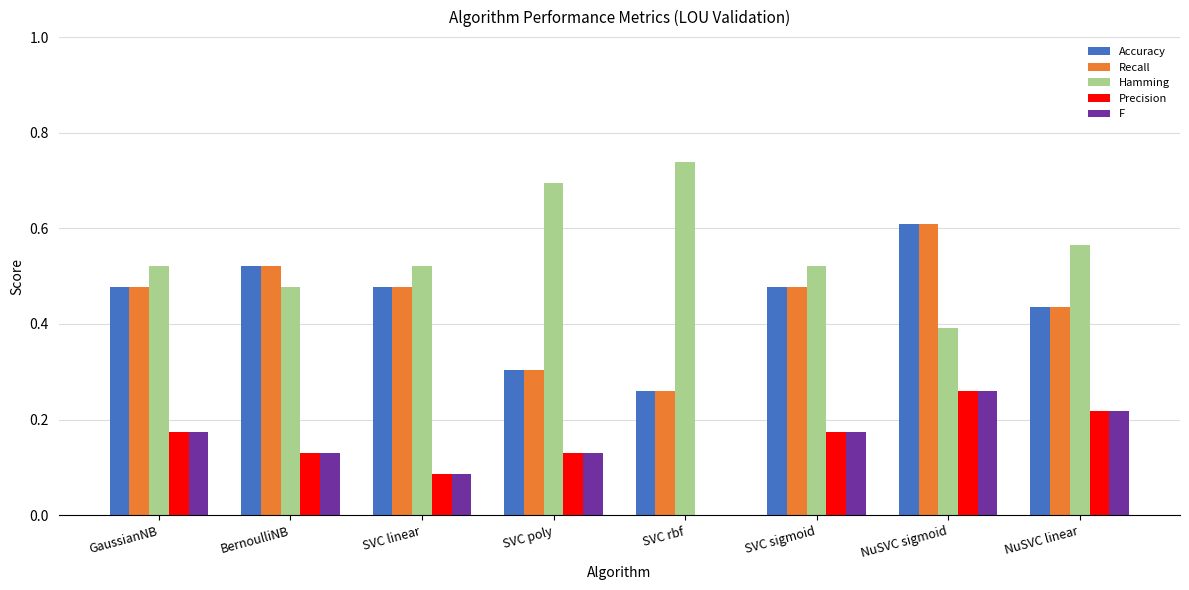

What is the sum of the Recall values at GaussianNB and SVC sigmoid?

1.0